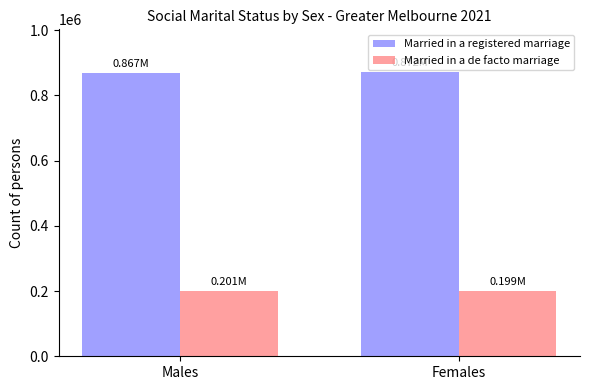

How many bars are there in each group?

2